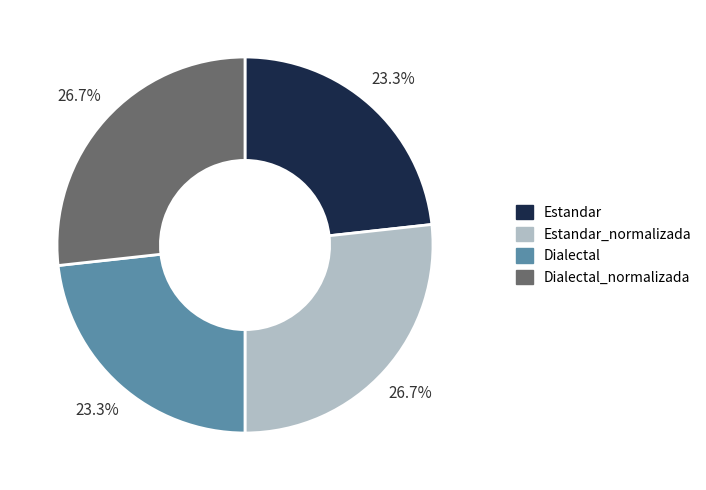

Is there any slice that represents more than half of the pie?

No